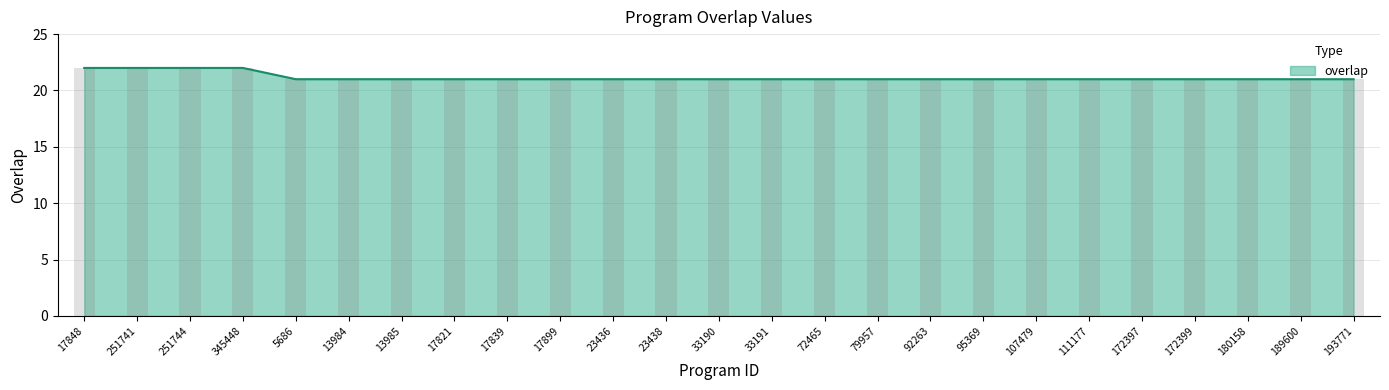

Is it true that the value at 111177 is 21?

True